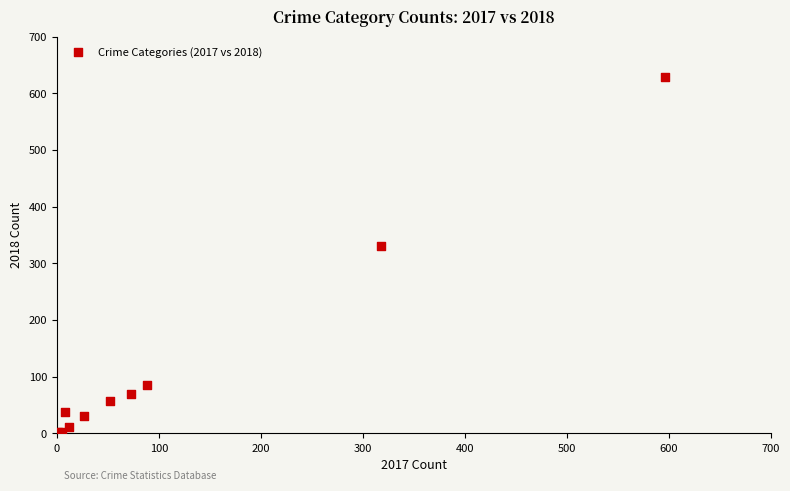

What Y value in the scatter plot is closest to 315?

331